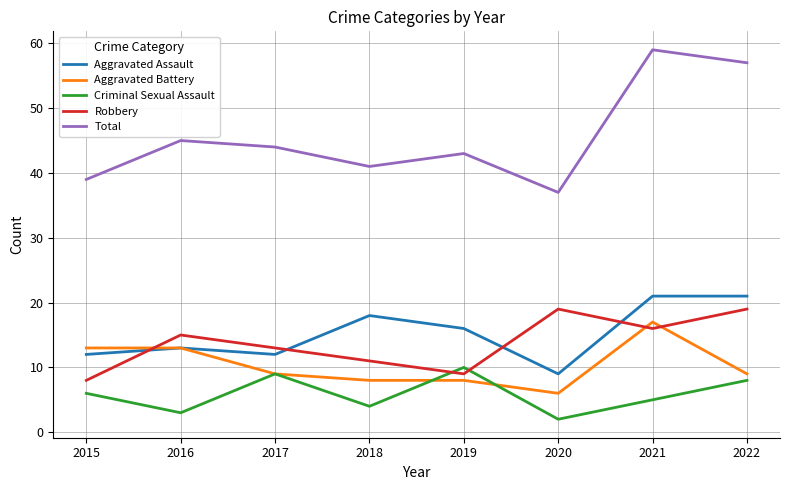

What is the spread (max minus min) of values at 2019?

35